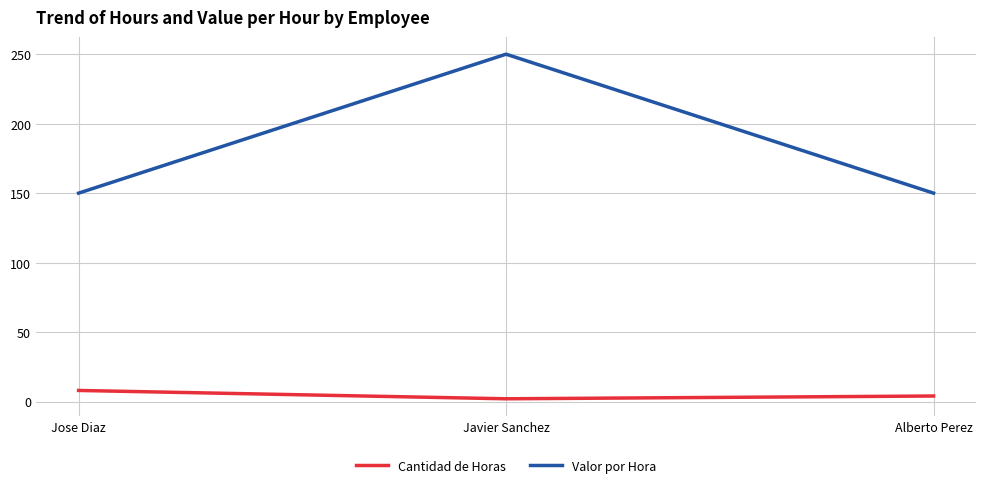

What is the spread (max minus min) of values at Jose Diaz?

142